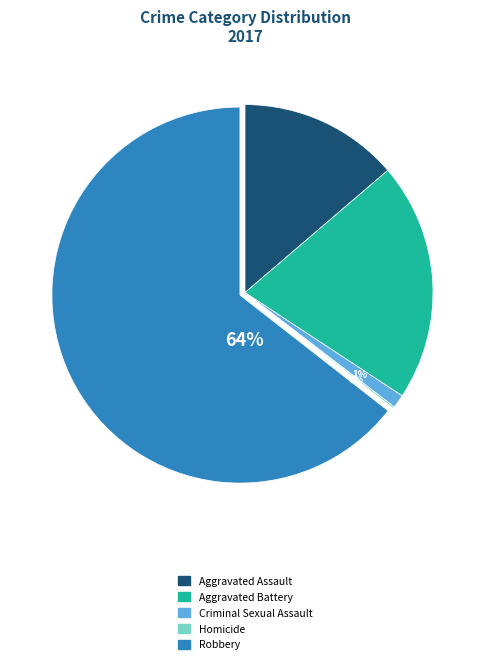

Which category has the biggest portion of the pie?

Robbery